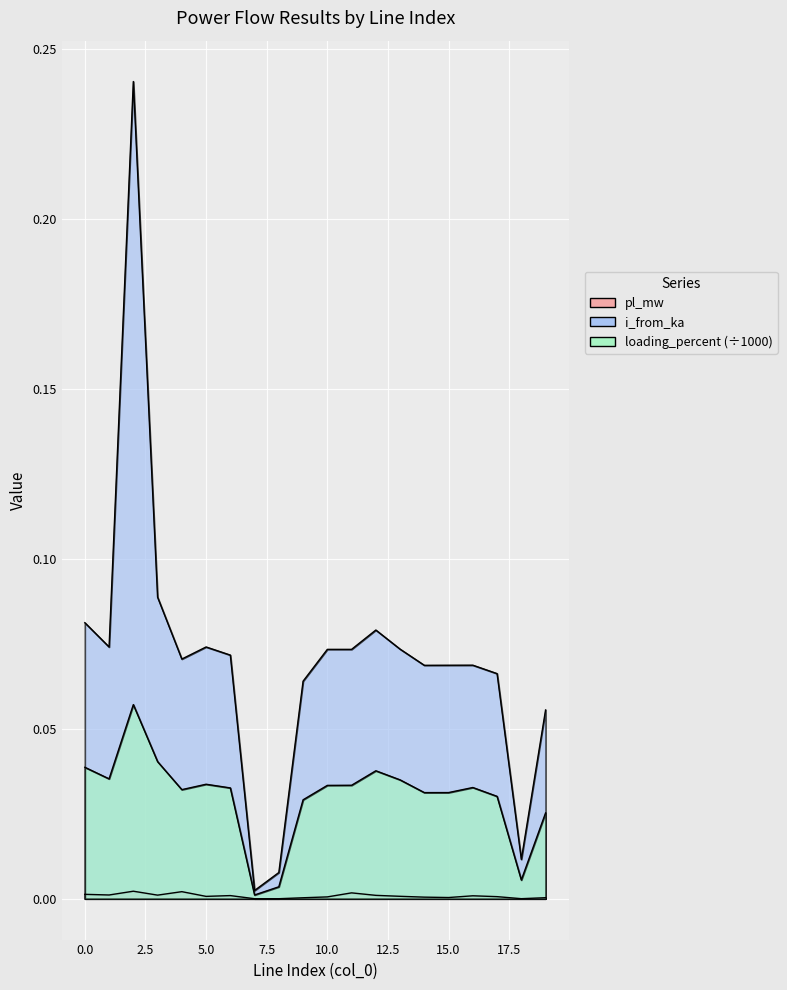

True or false: pl_mw and i_from_ka intersect in this chart.

False